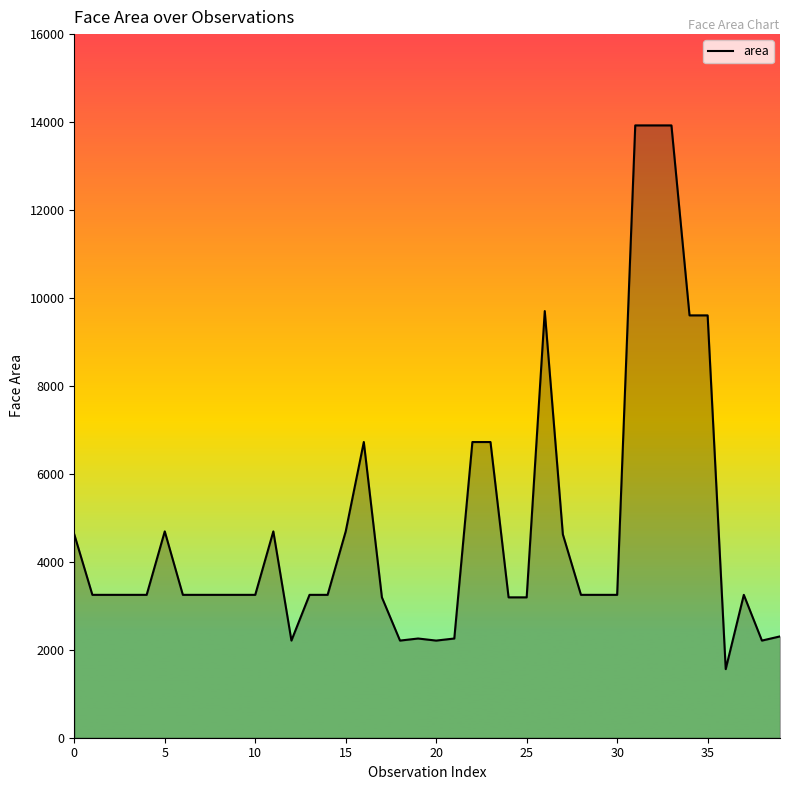

What is the smallest value displayed?

1560